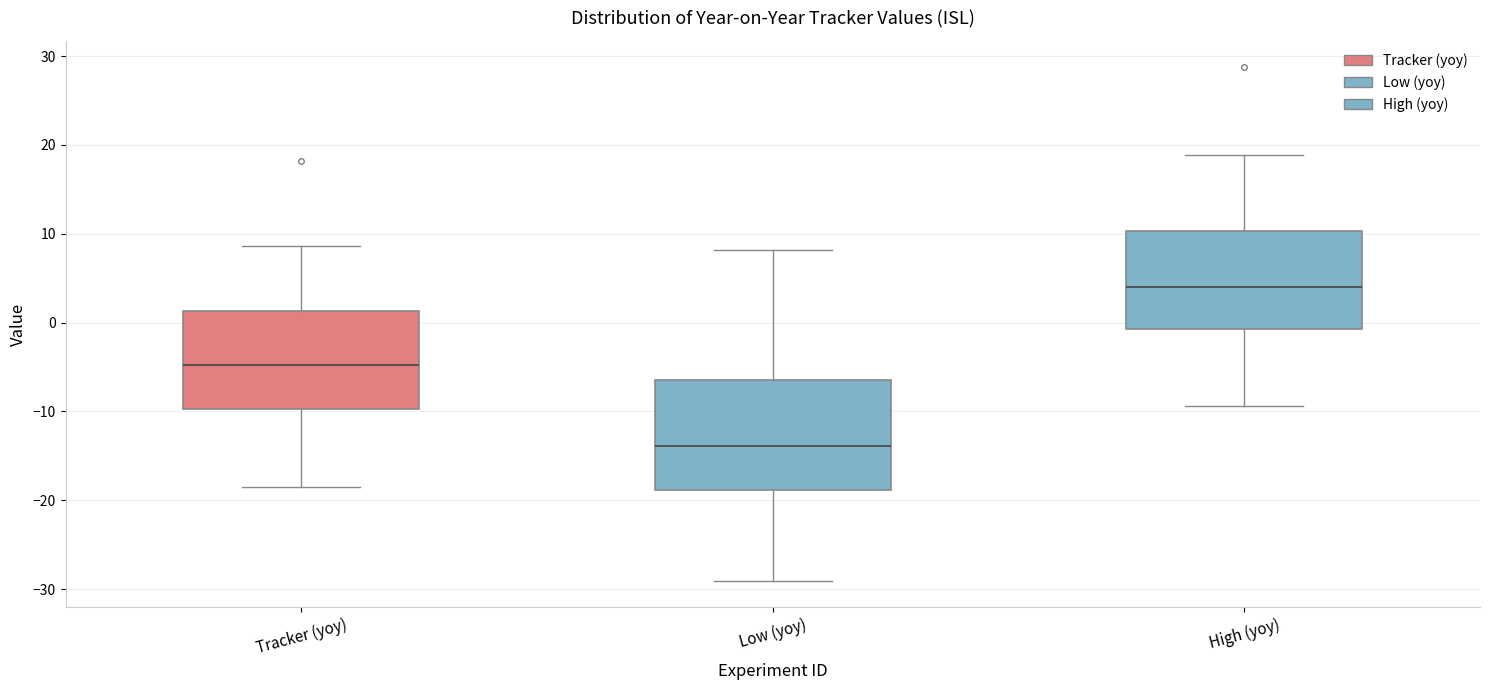

Reading left to right, read every box against the y-axis: the position of its median line, the range the box covers, and the ends of its whiskers. The values are not printed on the chart, so give them approximately, as read against the axis.

Tracker (yoy): median -5, box -10 to 1, whiskers -19 to 9
Low (yoy): median -14, box -19 to -7, whiskers -29 to 8
High (yoy): median 4, box -1 to 10, whiskers -9 to 19